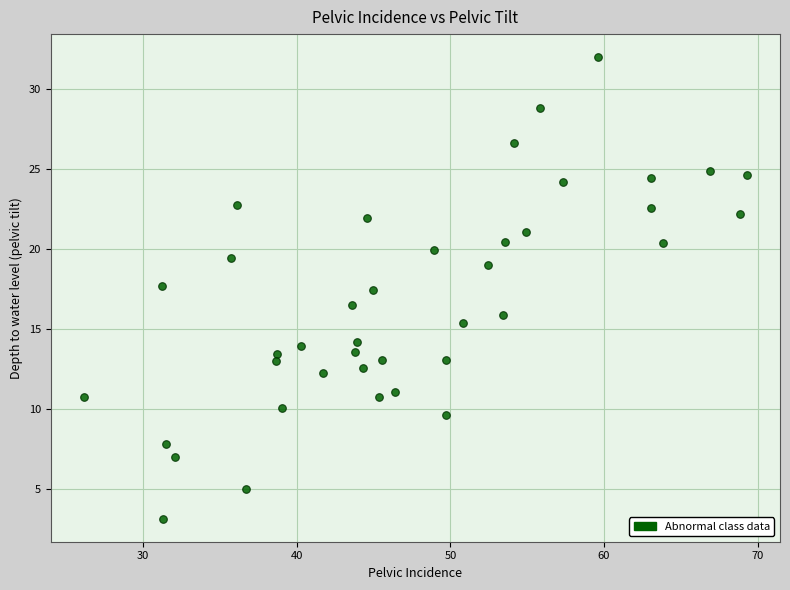

What is the range of X values (max minus min)?

43.1